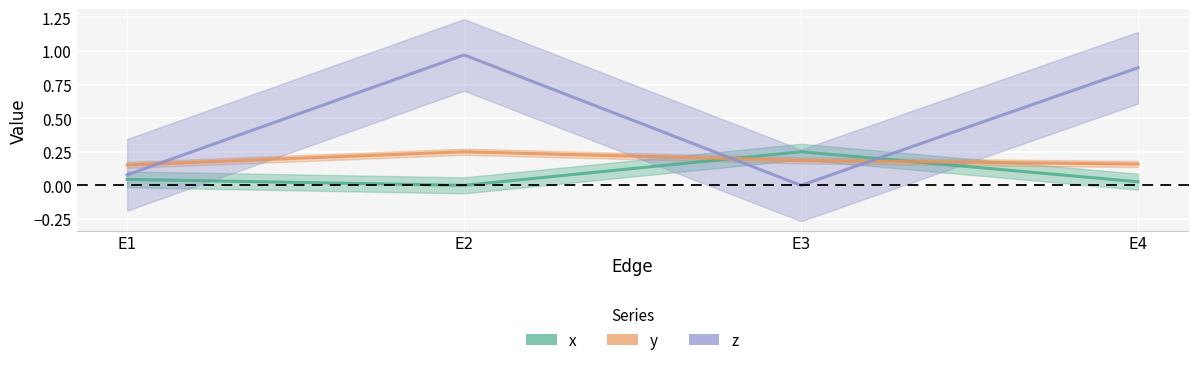

In z, how many points are higher than both neighbors (excluding endpoints)?

1